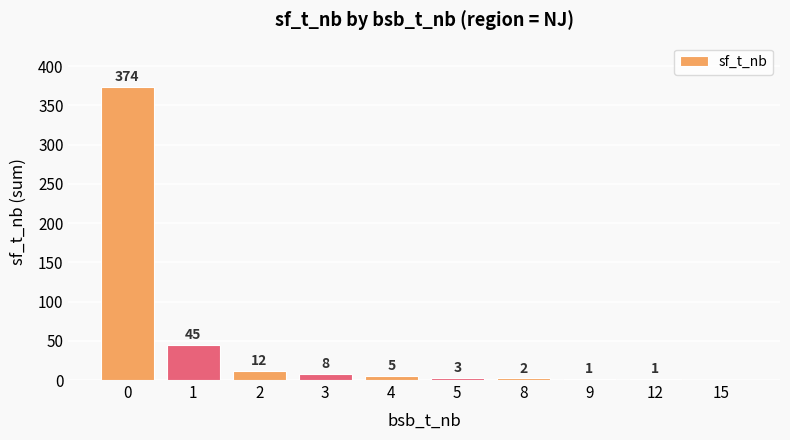

Reading left to right, list all the values displayed in this chart.

374	45	12	8	5	3	2	1	1	0